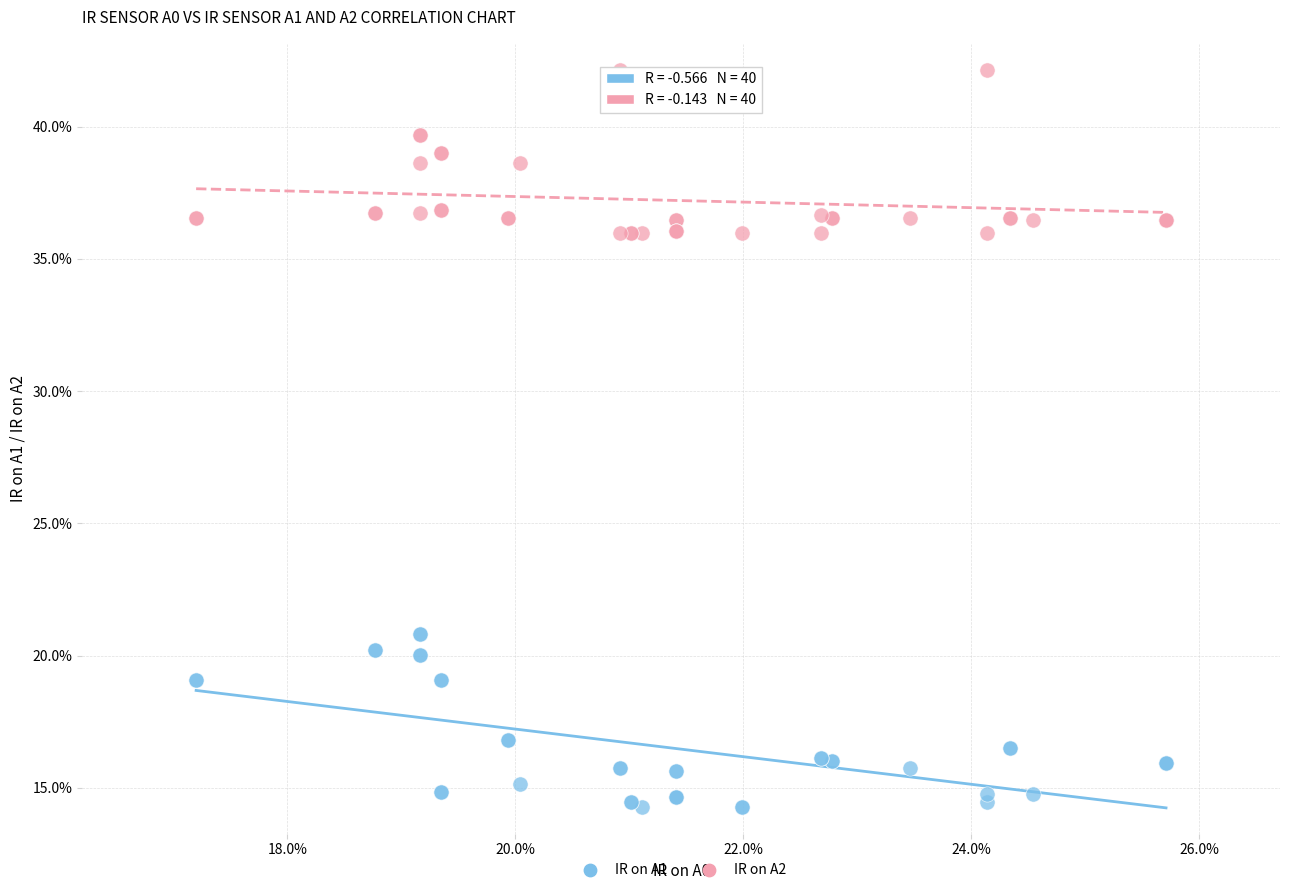

What are all the series names shown in the legend?

IR on A1, IR on A2